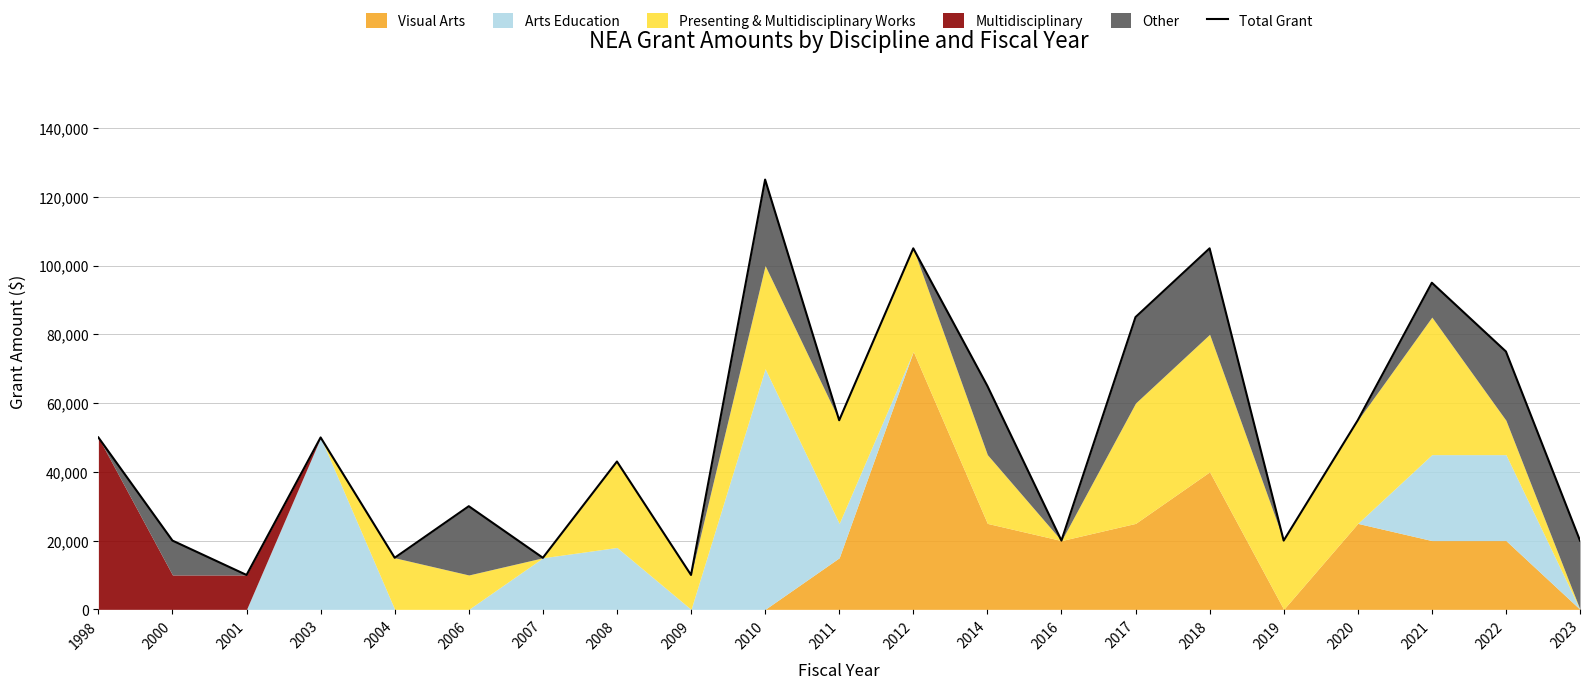

What is the difference between the values at 2003 and 2018?

55000